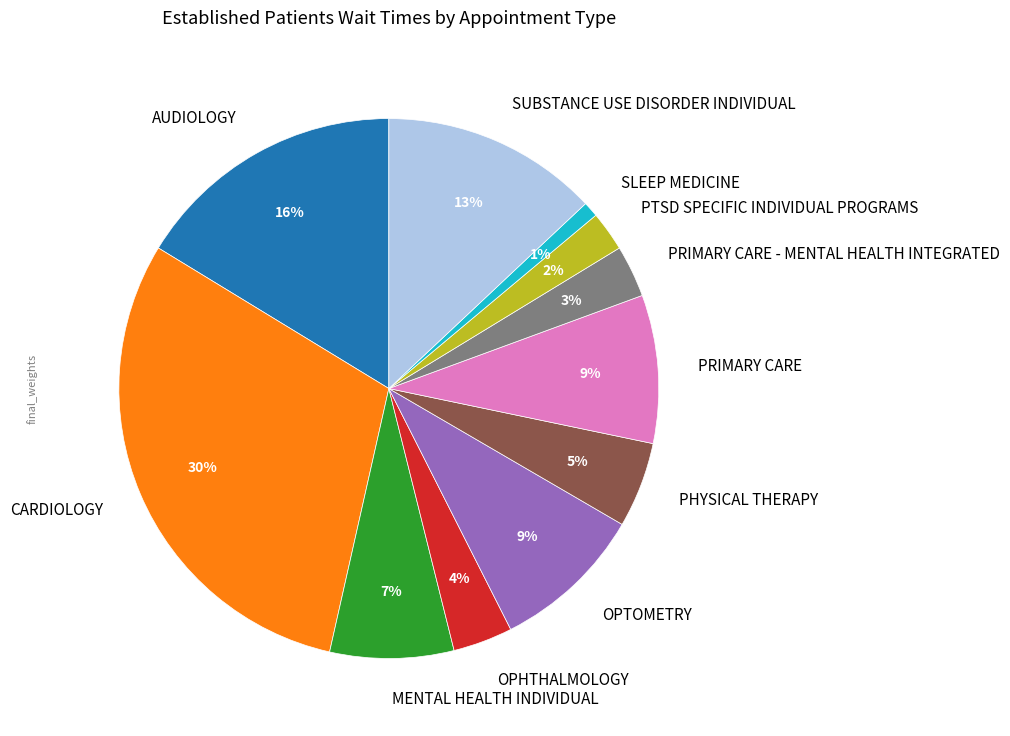

Between PRIMARY CARE and AUDIOLOGY, which is larger?

AUDIOLOGY